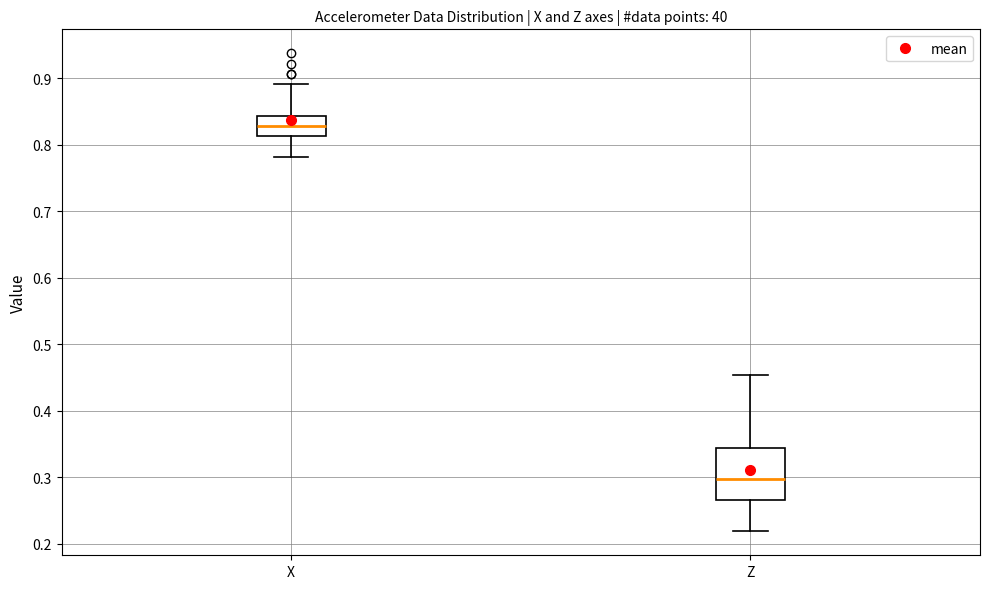

Where does the median line of the box for X sit on the y-axis? The values are not printed on the chart, so give them approximately, as read against the axis.

0.83